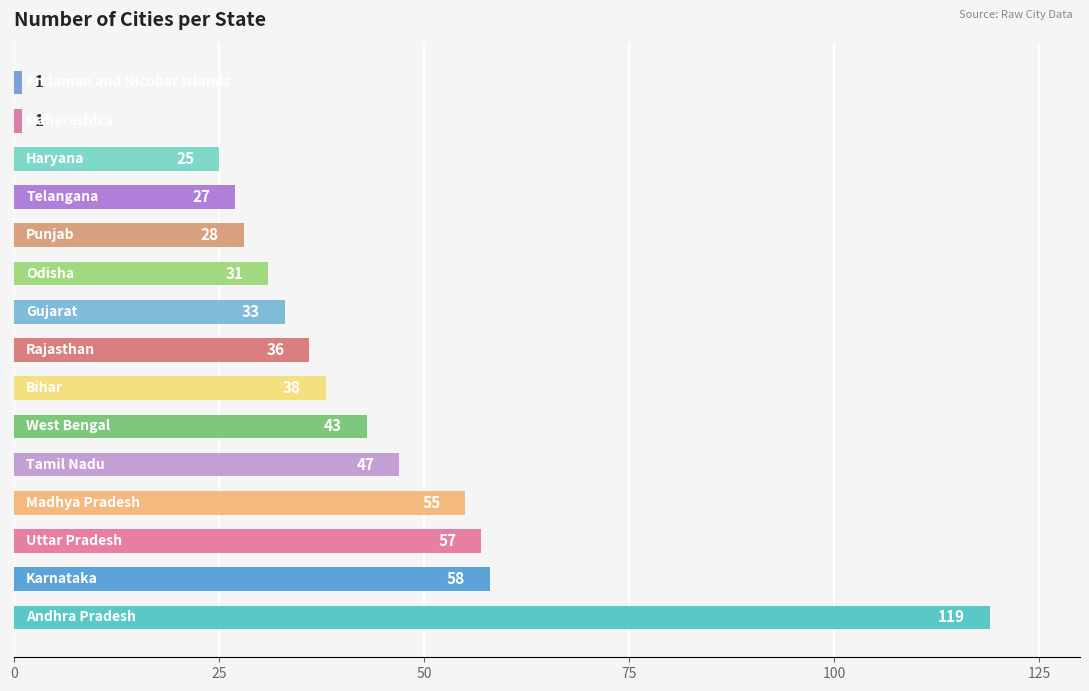

What is the difference between the maximum and second lowest values?

118